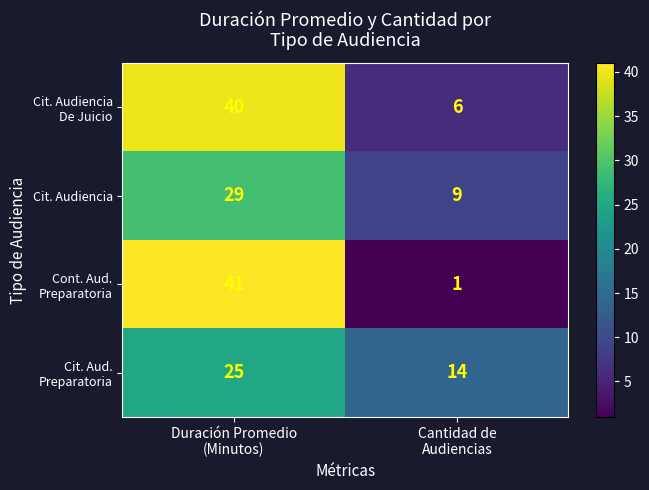

What is the difference between the maximum and minimum values in the Cit. Audiencia series?

20